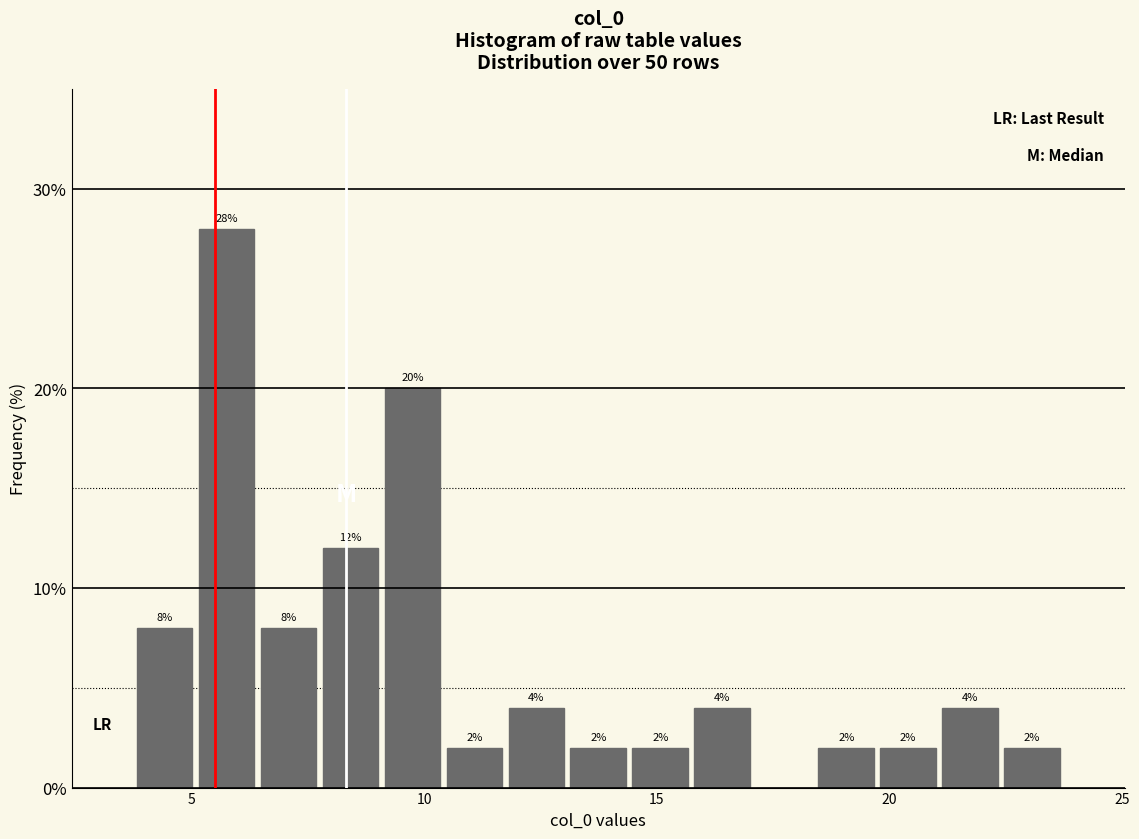

Read against the x-axis, roughly where is the centre of the tallest bar?

5.5